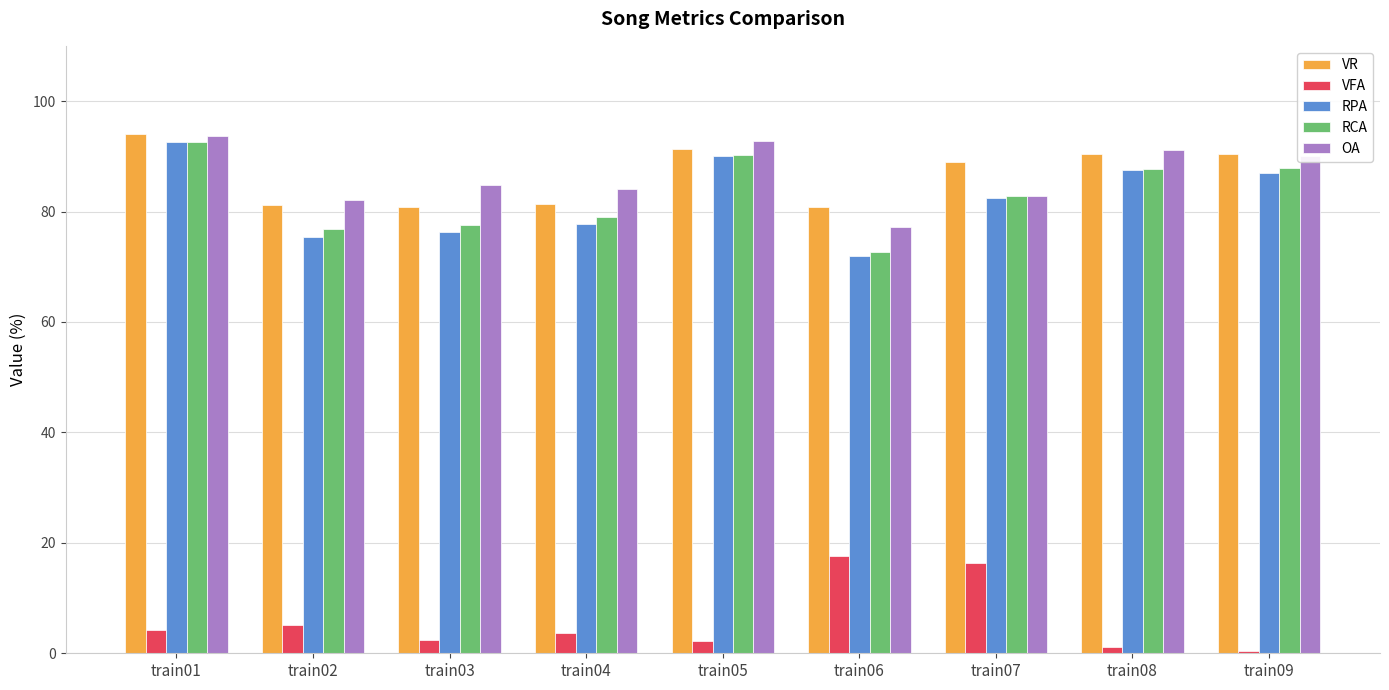

Is it true that VFA equals 2.2 at train05?

True